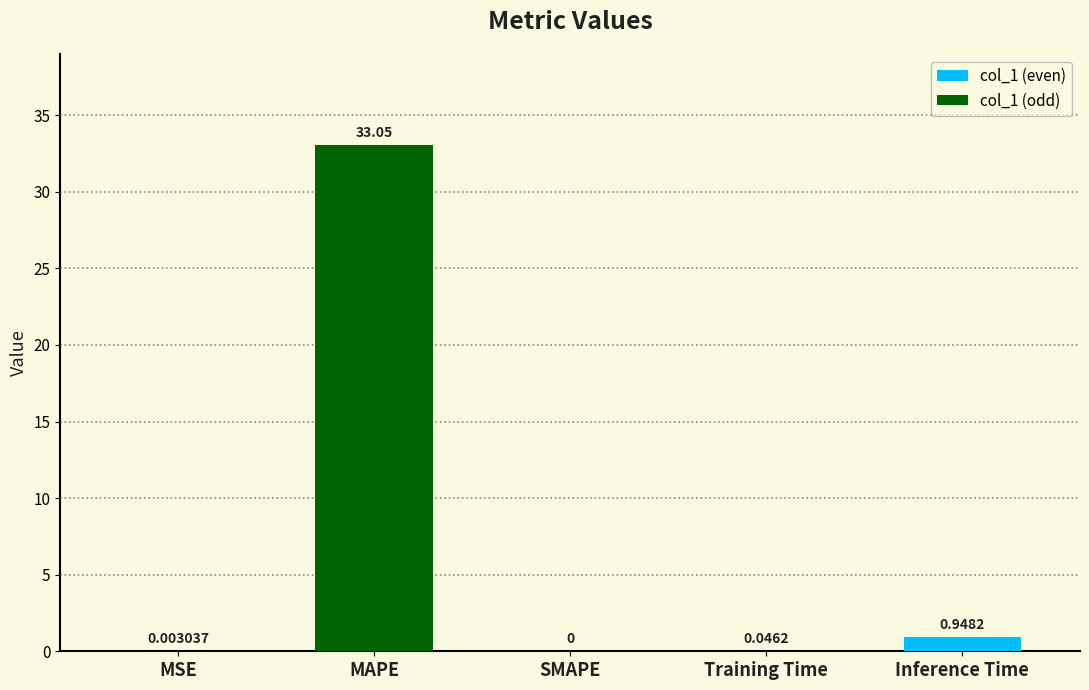

The chart shows a value of 33.0 at MAPE. True or false?

True